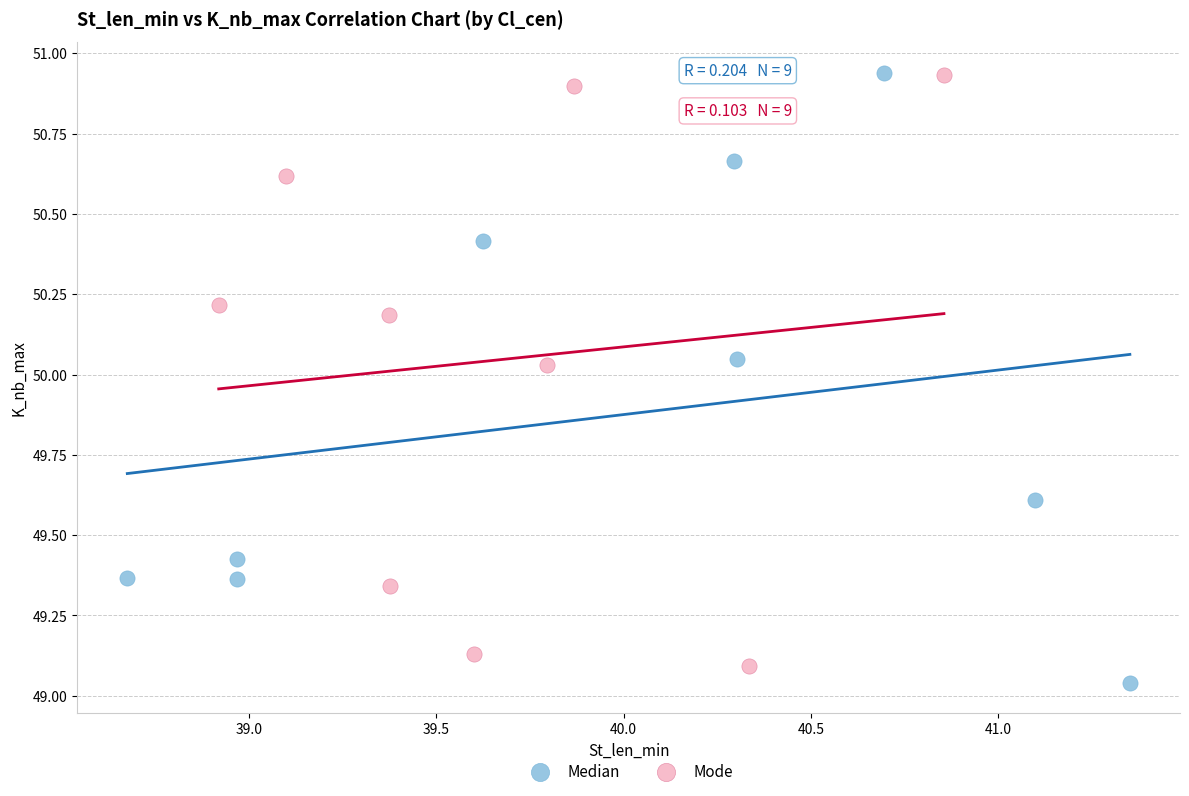

What are all the series names shown in the legend?

Median, Mode